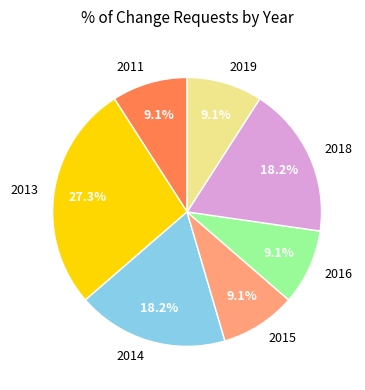

What is the ratio of the value at 2018 to the value at 2016?

2.0